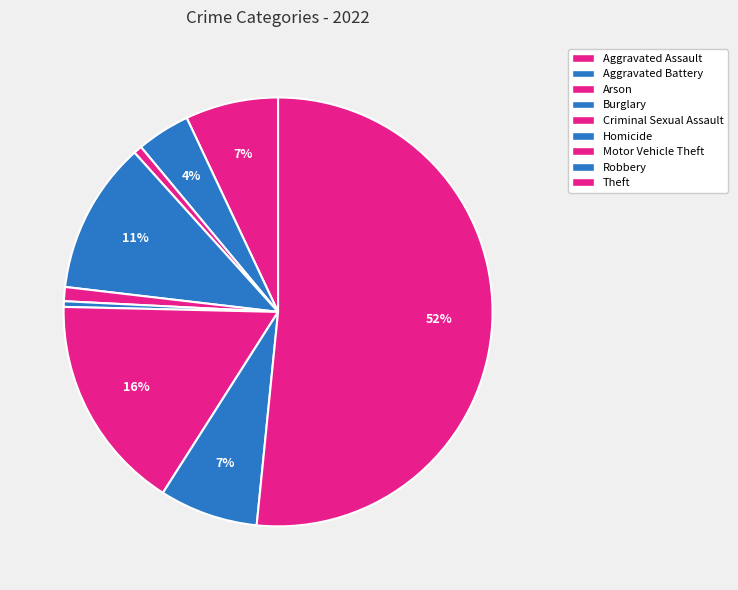

How many segments does this pie chart have?

9